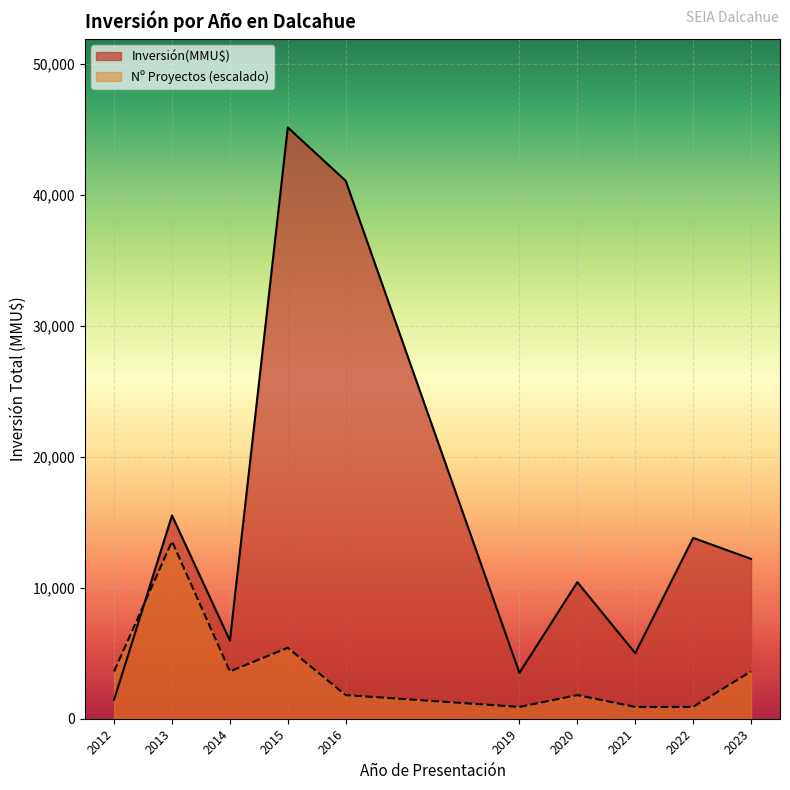

True or false: Nº Proyectos (escalado) has a value of 5415.6 at 2015.

True